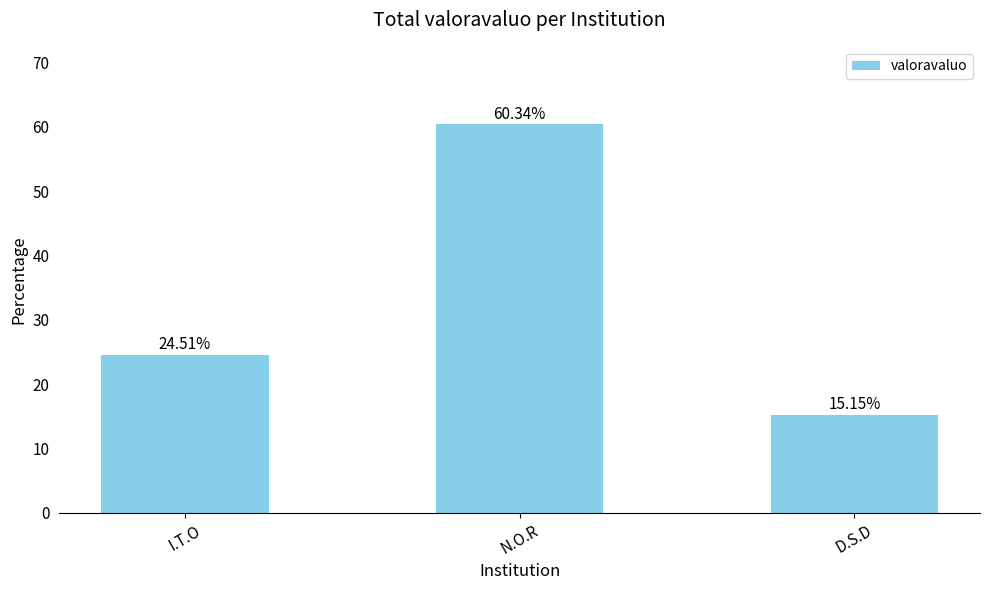

What is the sum of all values?

100.0